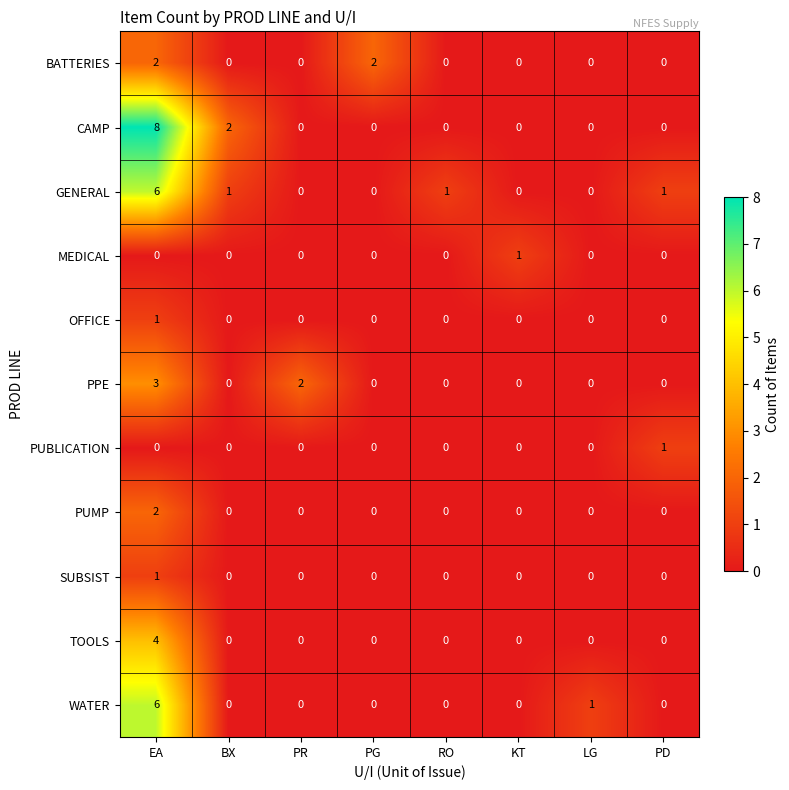

Count the BATTERIES values in the range 0 to 2.

8